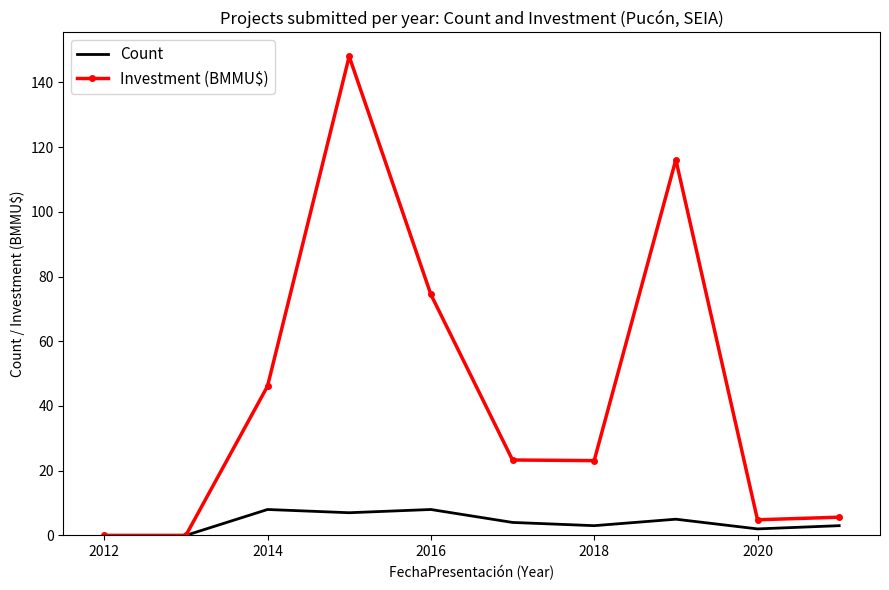

Which series has the widest spread of values?

Investment (BMMU$)